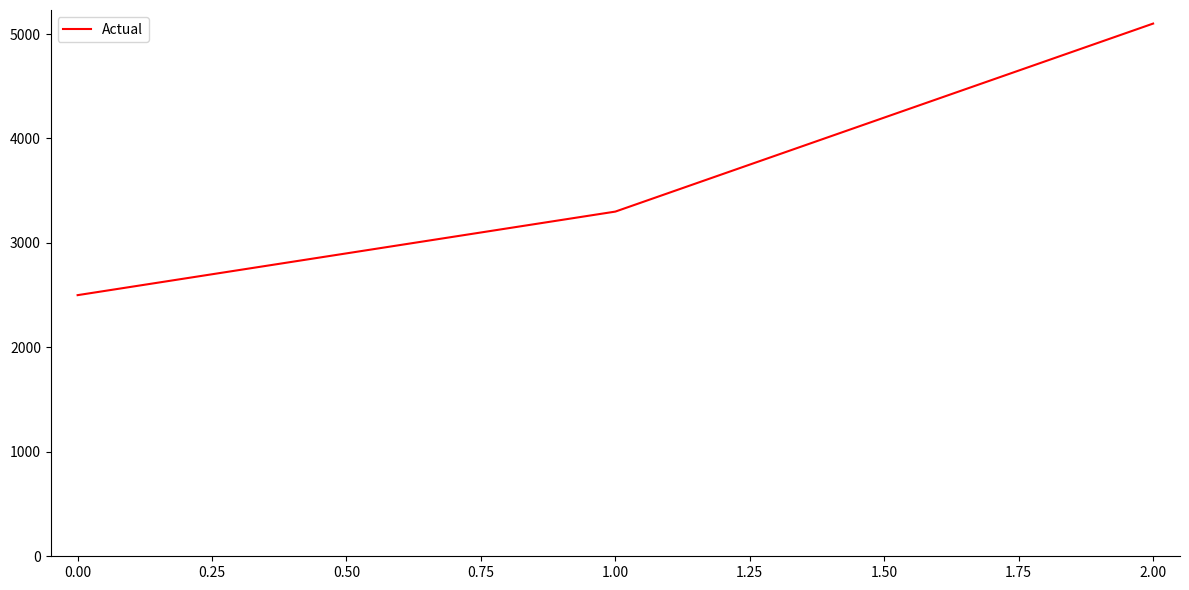

What is the difference between the maximum and minimum values?

2600